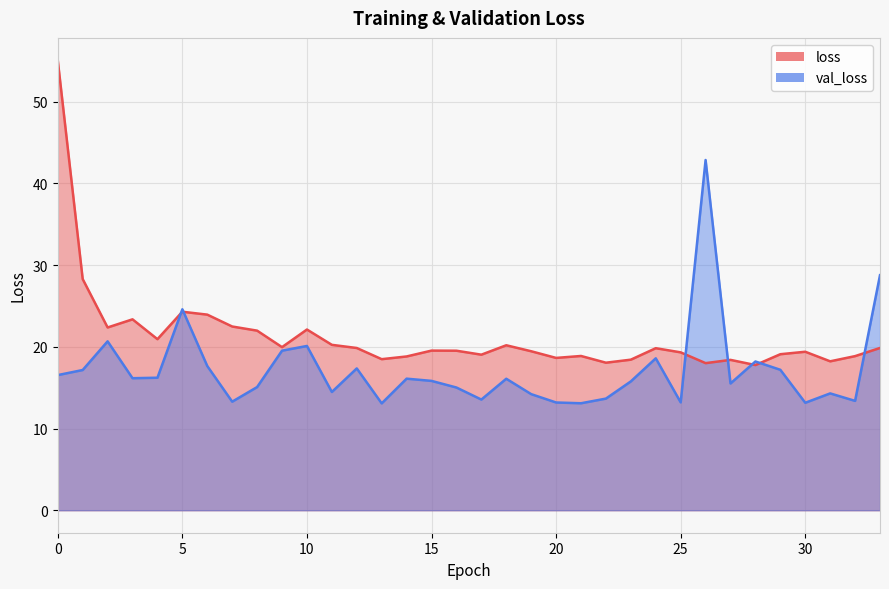

Count the number of categories in the chart.

34